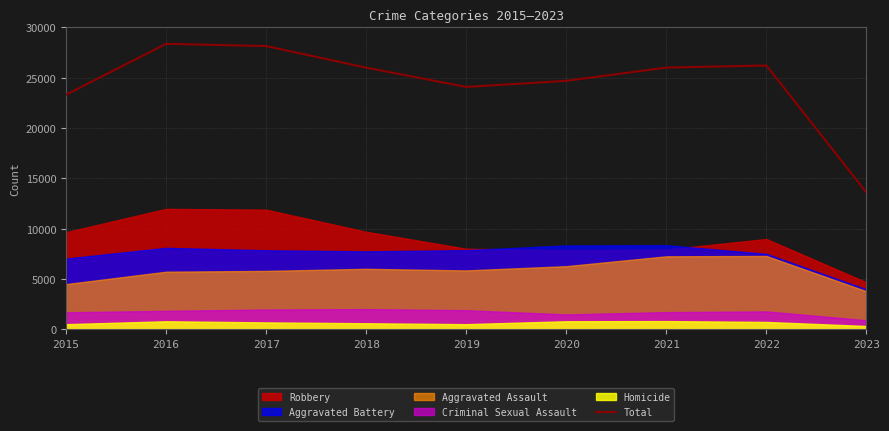

Reading left to right, list all the values displayed in this chart.

23311	28368	28142	25999	24078	24690	26004	26212	13575